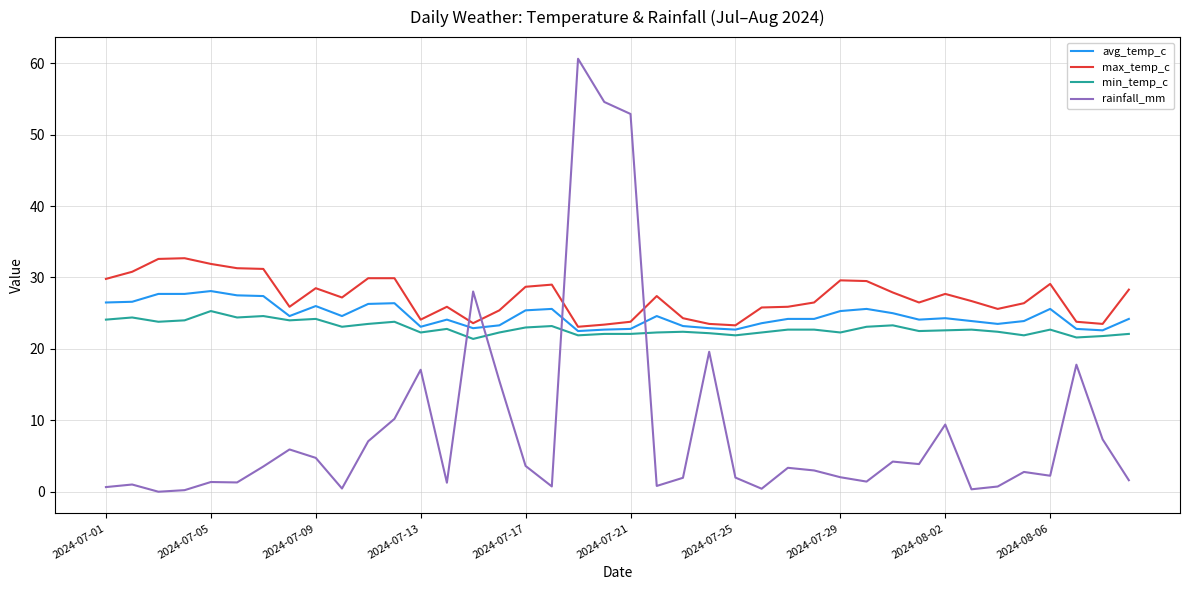

What is the greatest value displayed?

60.6